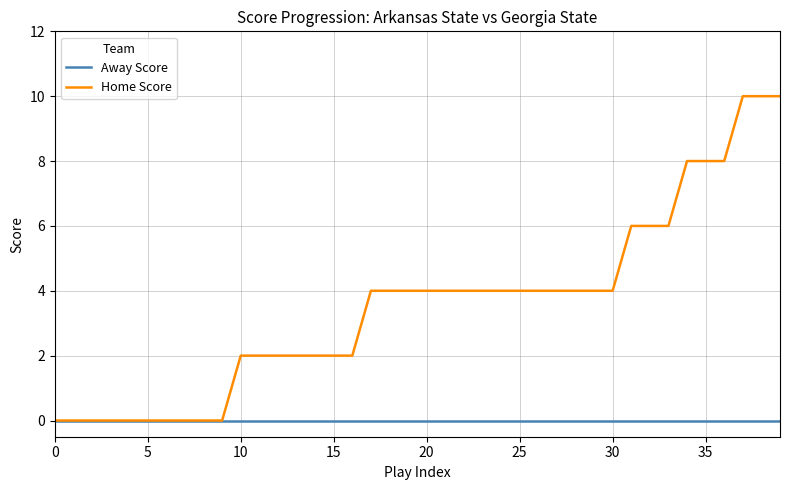

Which series has the largest total across all categories?

Home Score